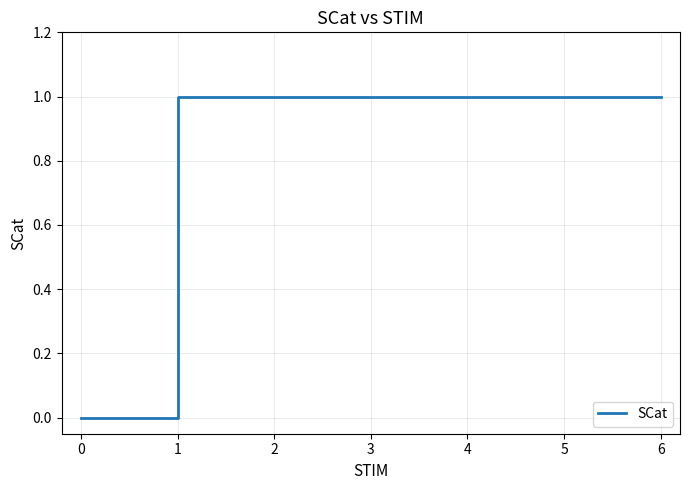

What is the sum of all values?

6